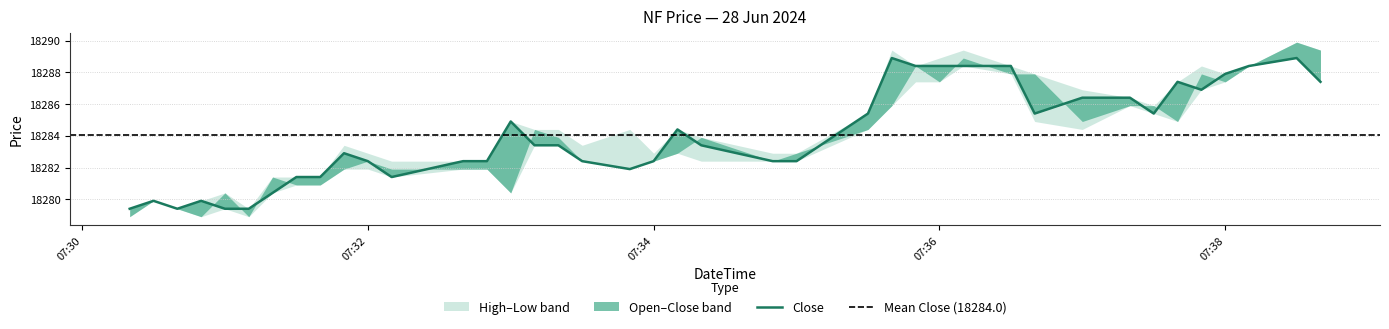

At 2024-06-28 07:30:30, list the series in order from largest to smallest.

Open, High, Low, Close